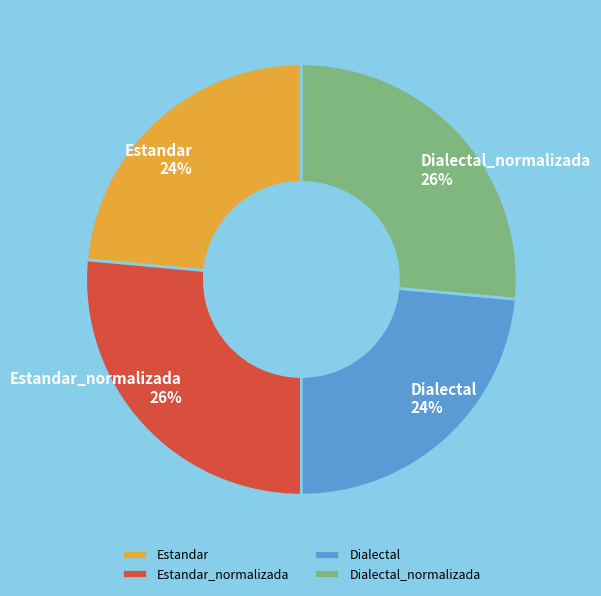

Is there a majority slice in this chart?

No